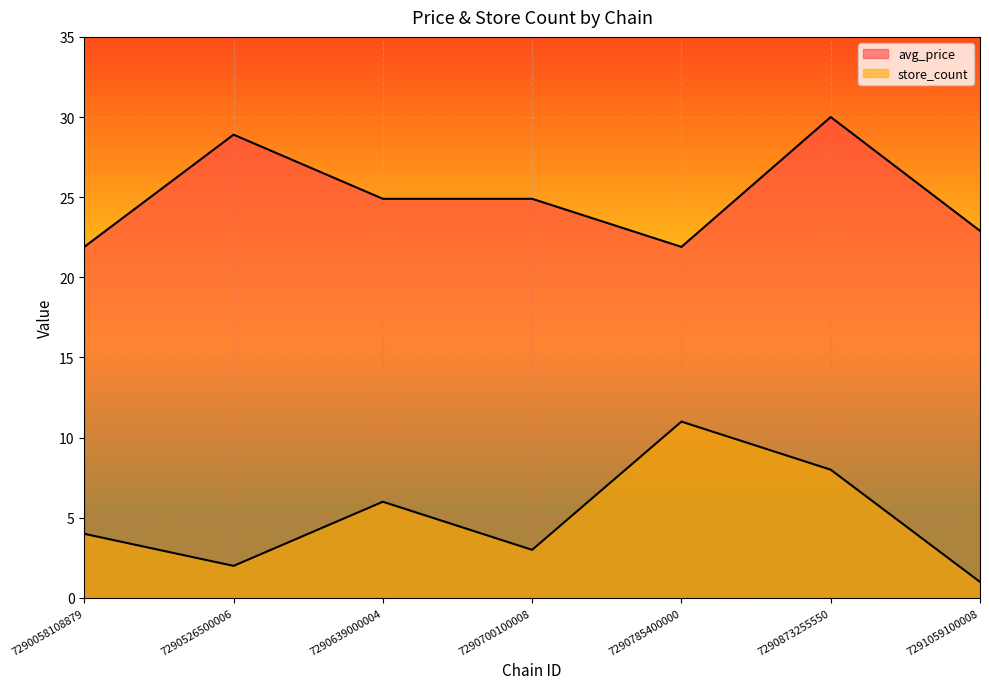

Where does the avg_price series first go above 24?

7290526500006